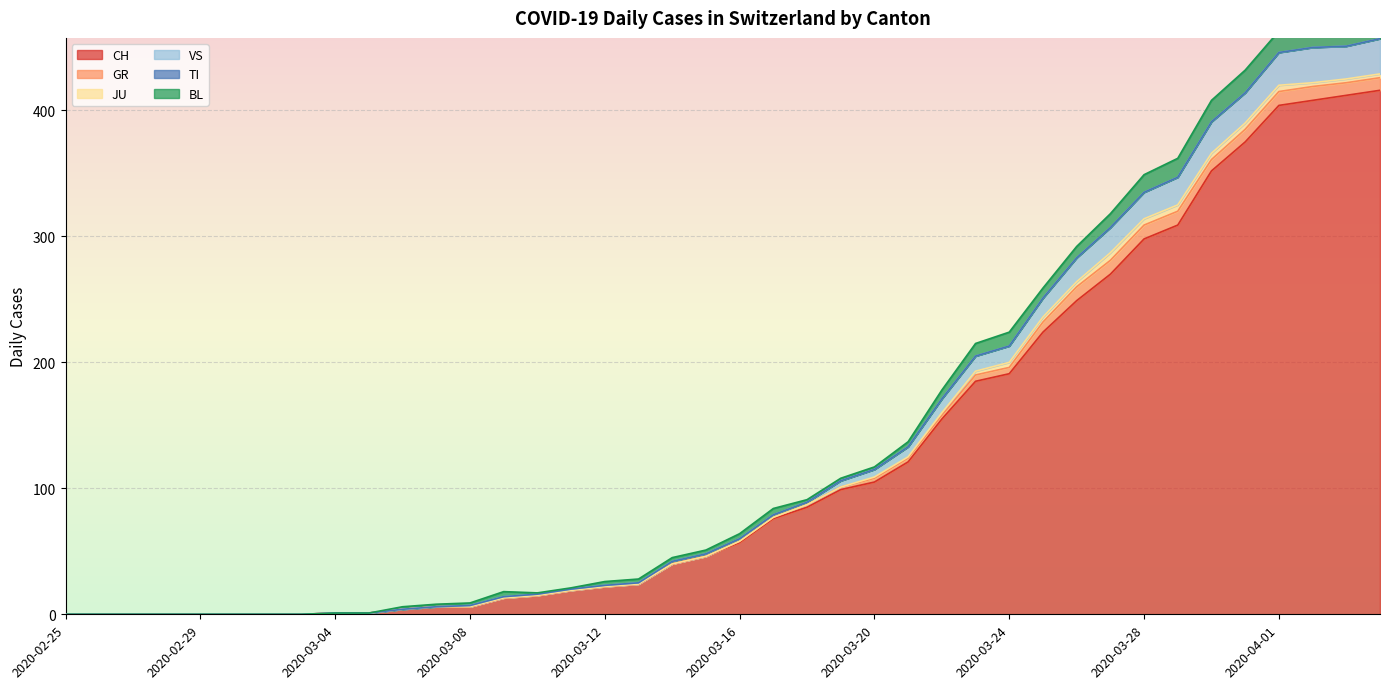

In BL, how many points are lower than both neighbors (excluding endpoints)?

2